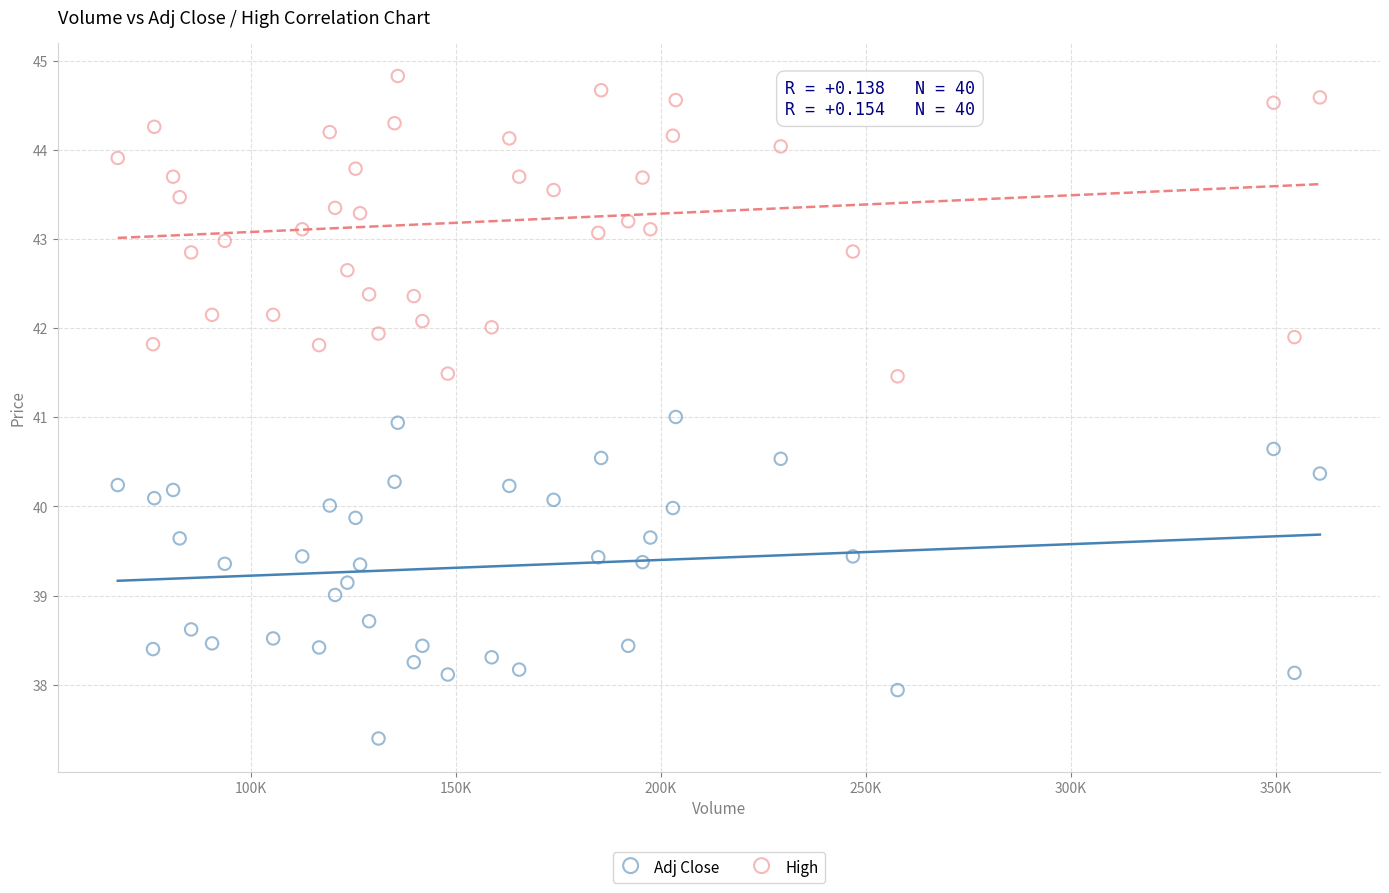

Which series contains the highest Y value?

High